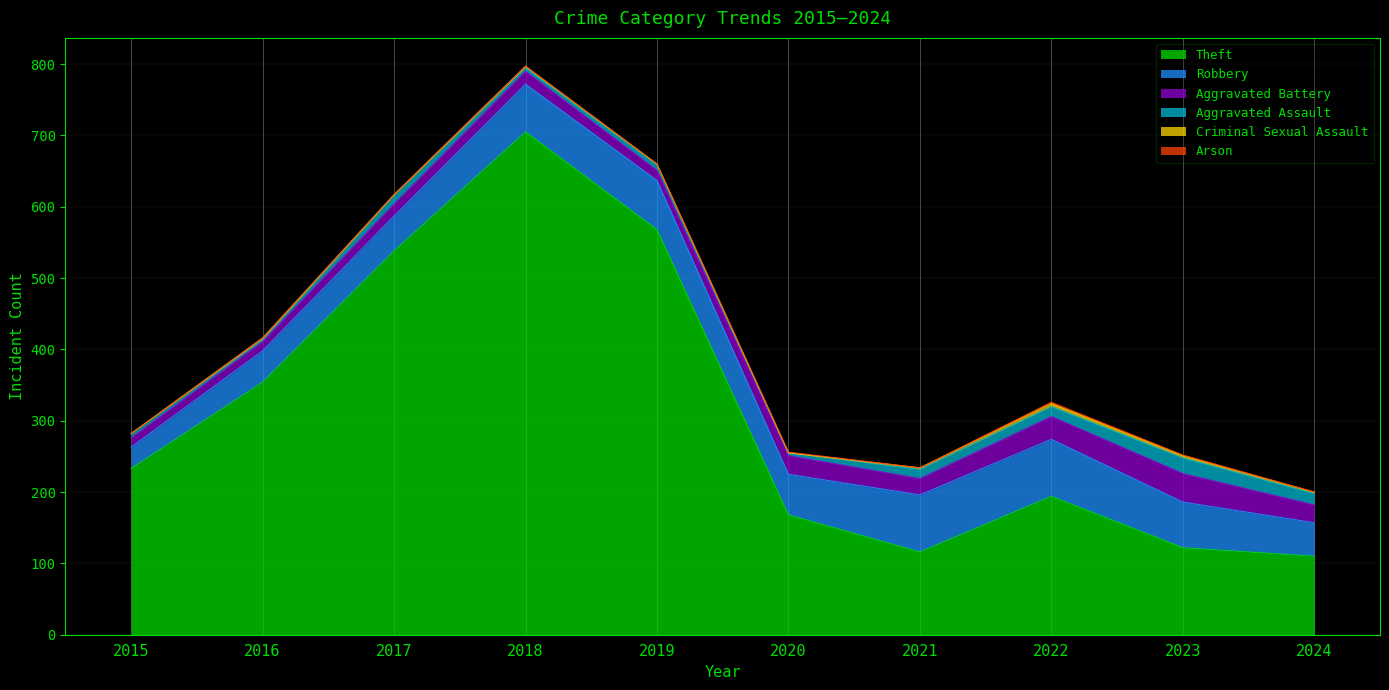

What is the sum of the Criminal Sexual Assault values at 2023 and 2016?

5